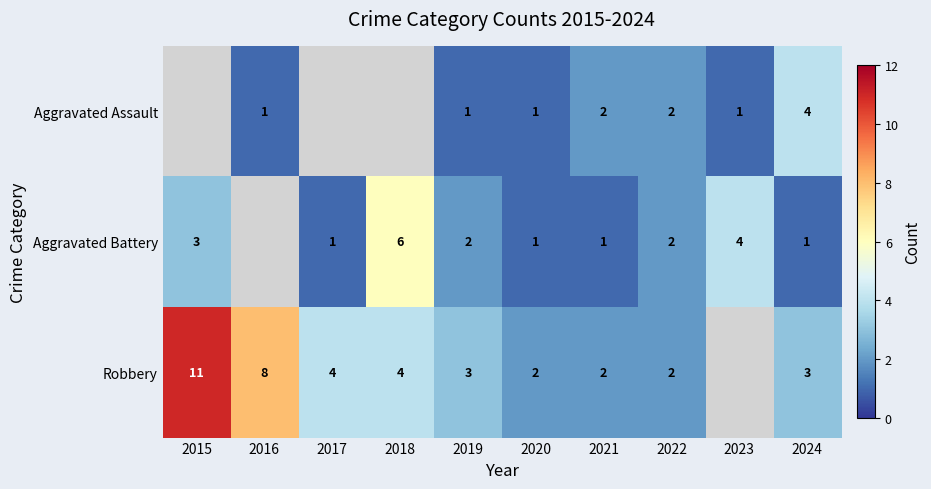

Is it true that Robbery equals 4 at 2018?

True